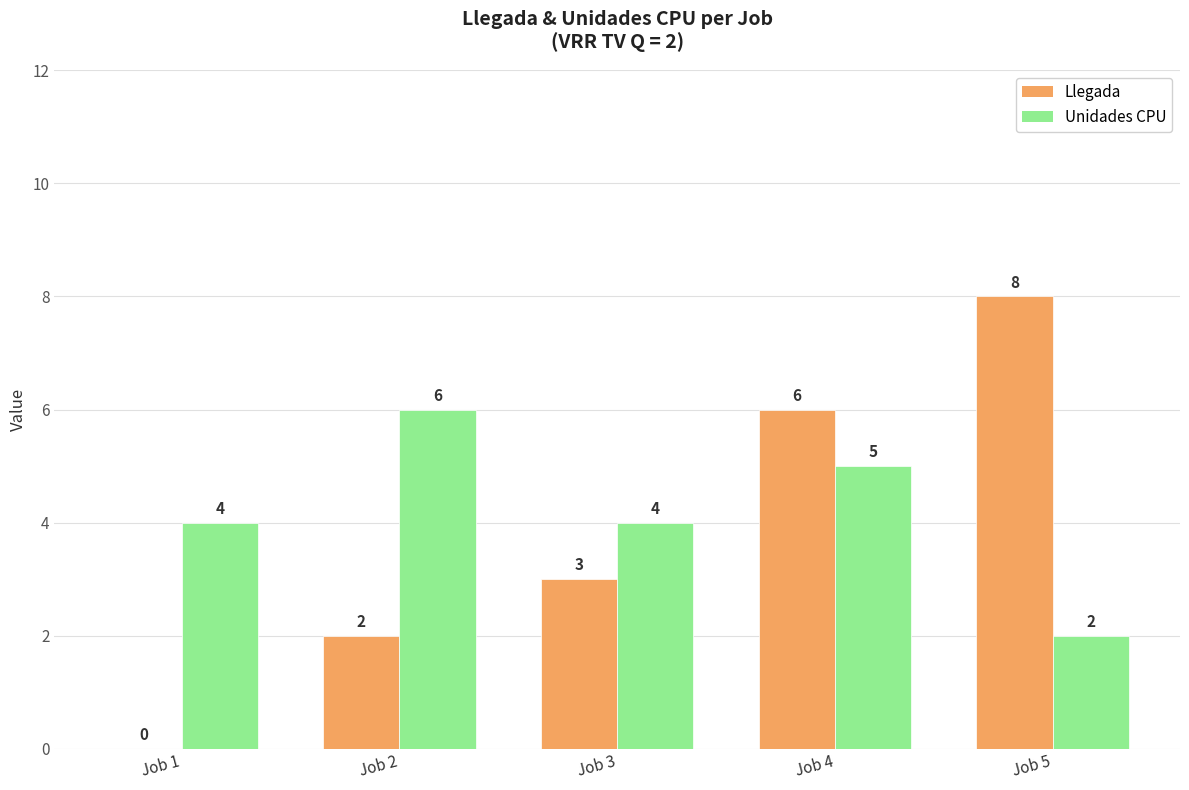

The Llegada series shows 4 at Job 2. True or false?

False